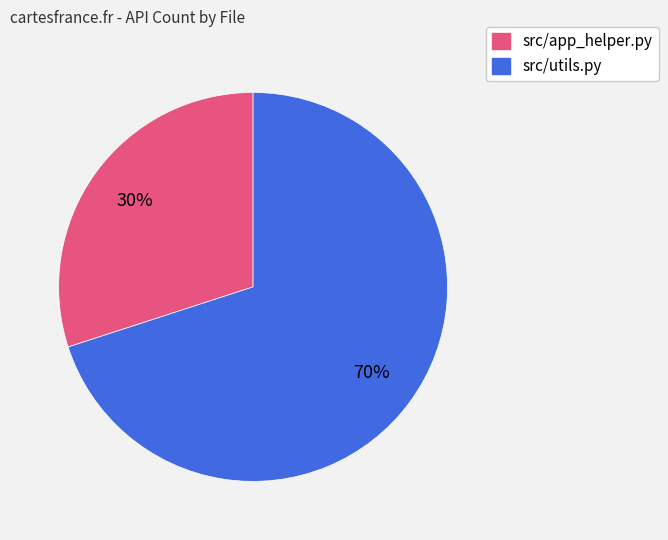

To the nearest percent, what is the average slice percentage?

50%